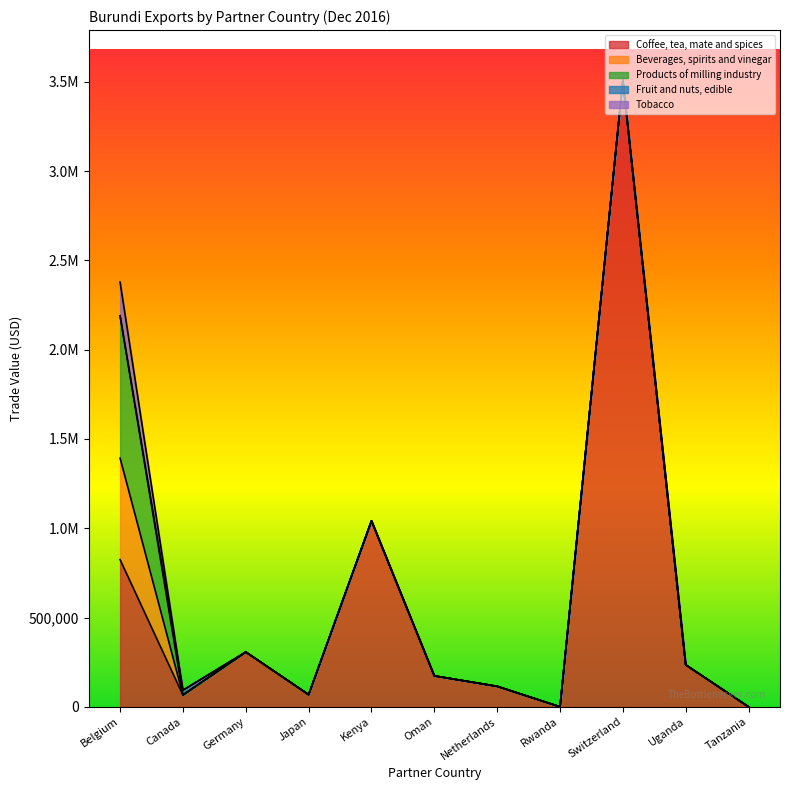

Which series has the widest spread of values?

Coffee, tea, mate and spices